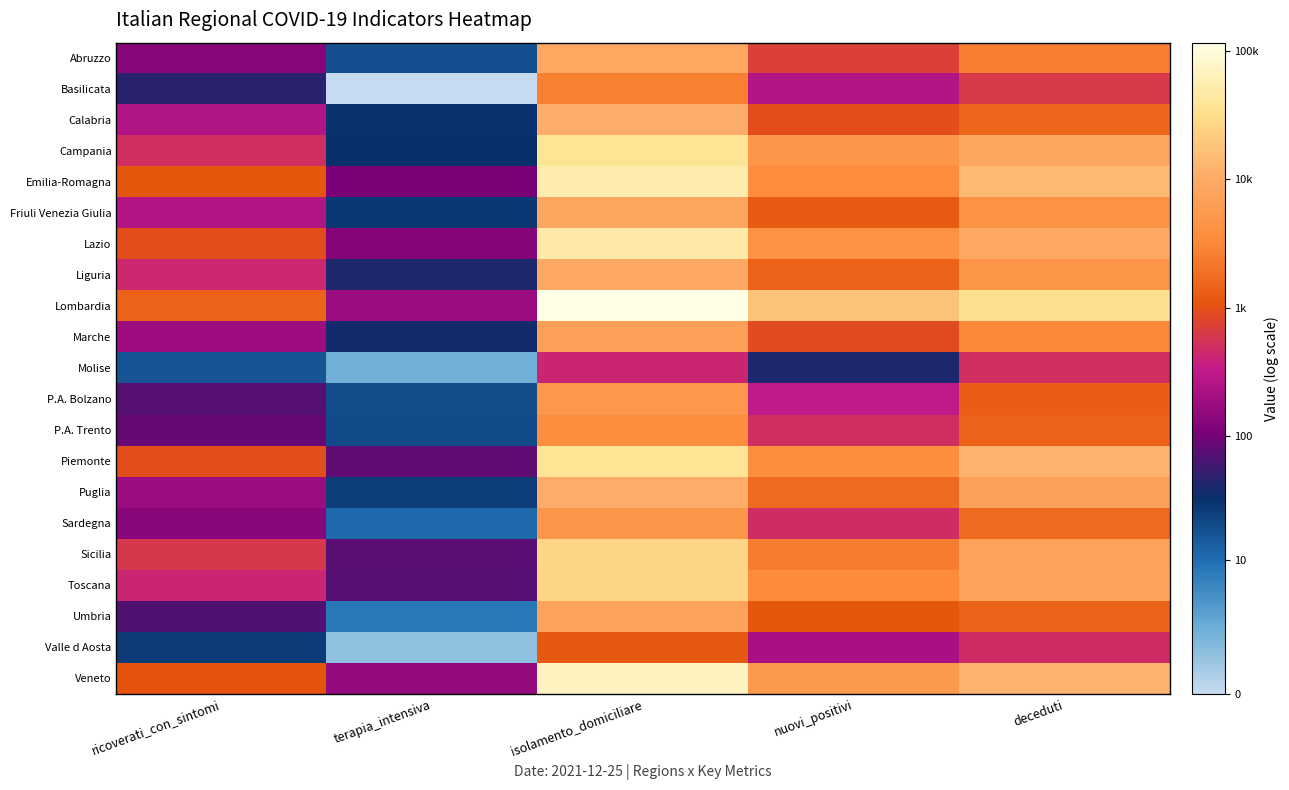

Which category has the highest value in the P.A. Trento series?

isolamento_domiciliare